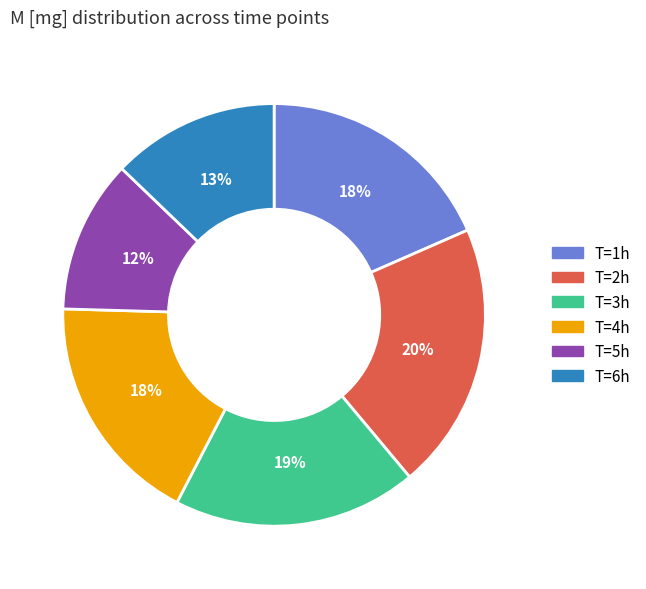

Does any single category account for the majority?

No